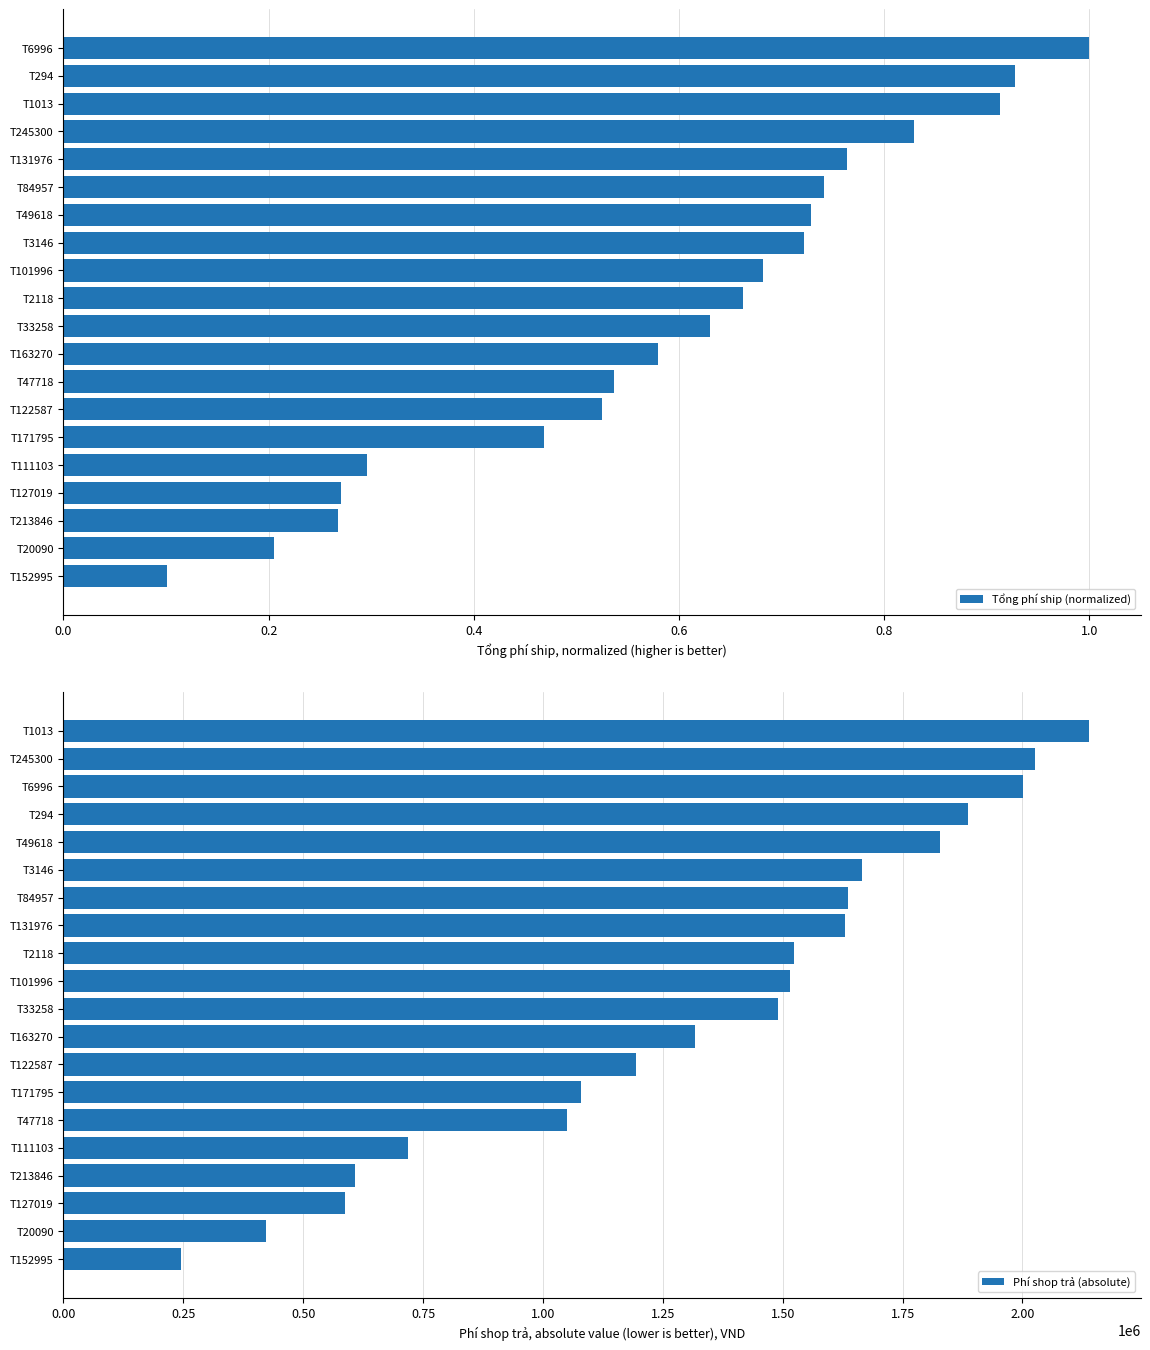

At which label is Phí shop trả (absolute) closest to 1192252?

T122587